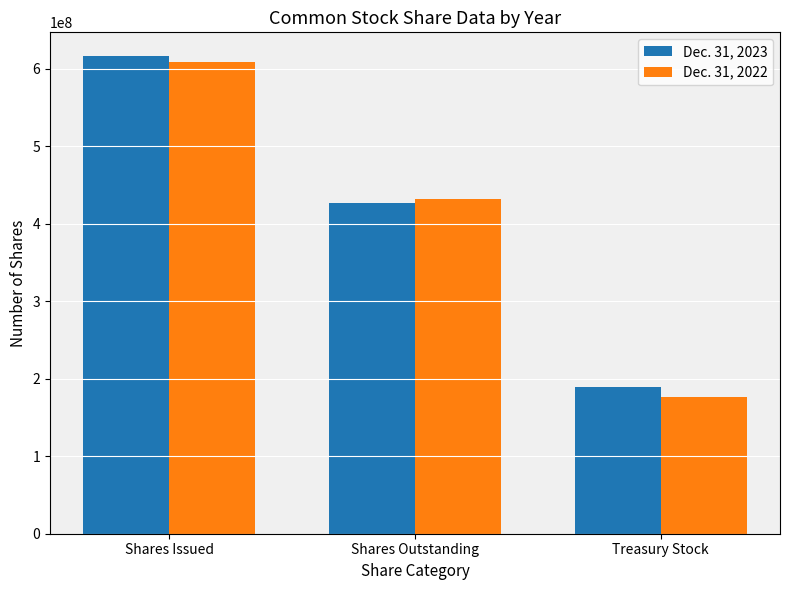

Read the Dec. 31, 2023 value at Shares Issued.

616281996